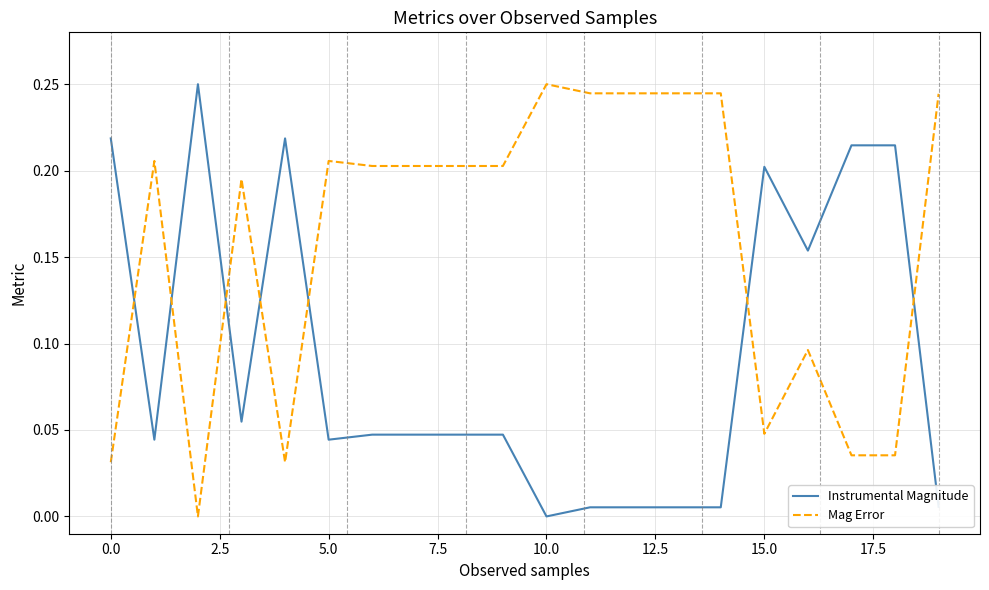

True or false: Mag Error and Instrumental Magnitude cross at least once.

True